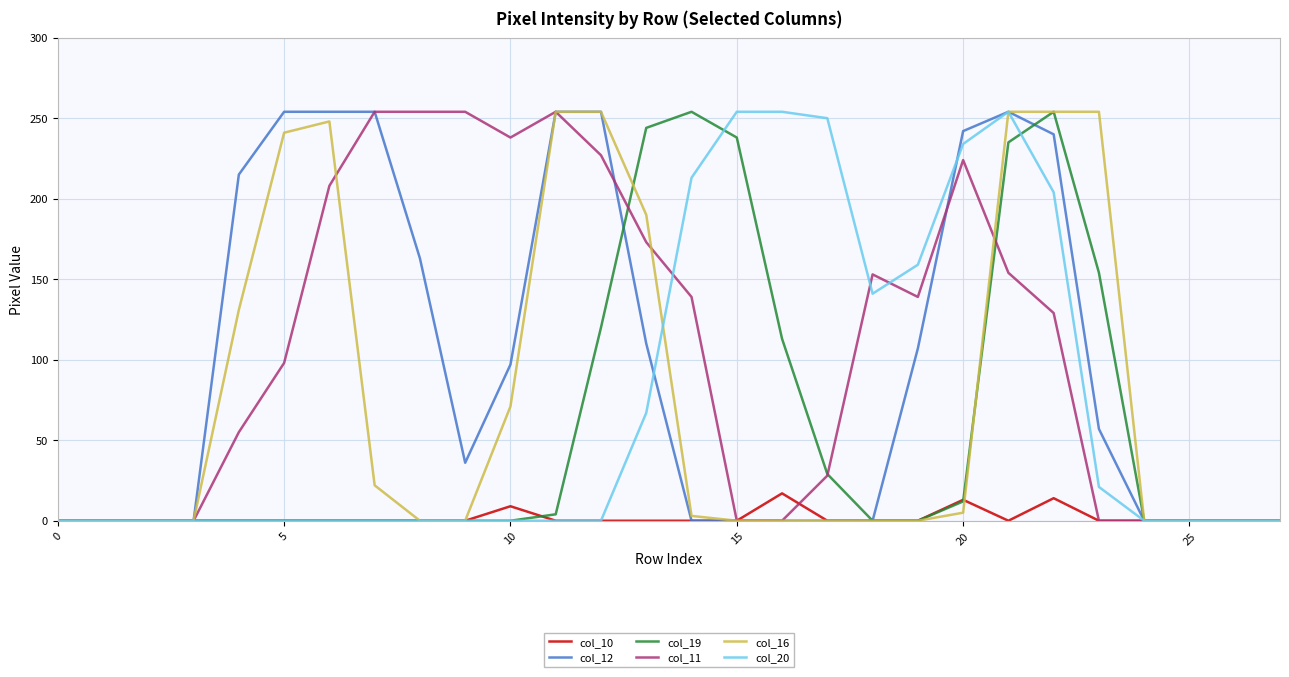

How many lines are shown in the chart?

6